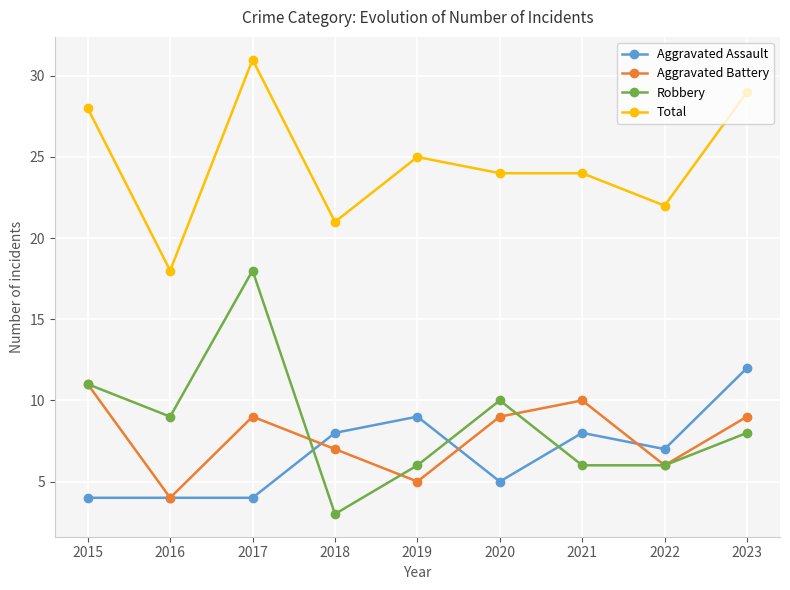

Reading left to right, extract all data points from this chart.

Aggravated Assault: 4	4	4	8	9	5	8	7	12
Aggravated Battery: 11	4	9	7	5	9	10	6	9
Robbery: 11	9	18	3	6	10	6	6	8
Total: 28	18	31	21	25	24	24	22	29